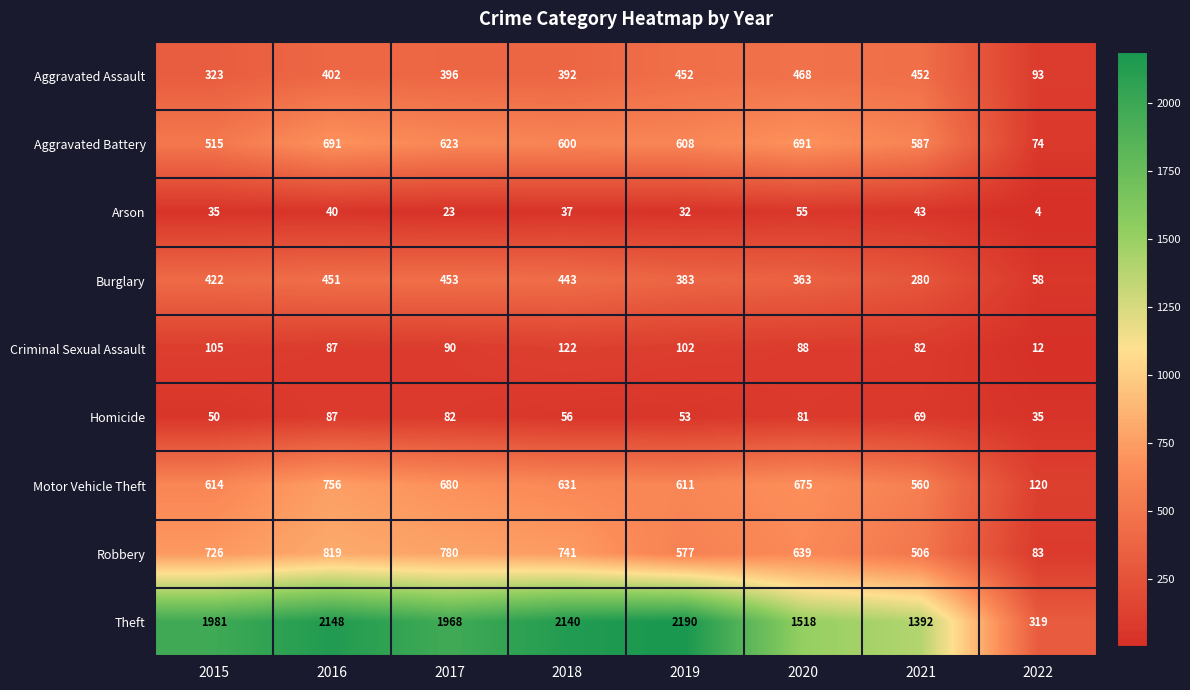

Which series has the largest range (max minus min)?

Theft